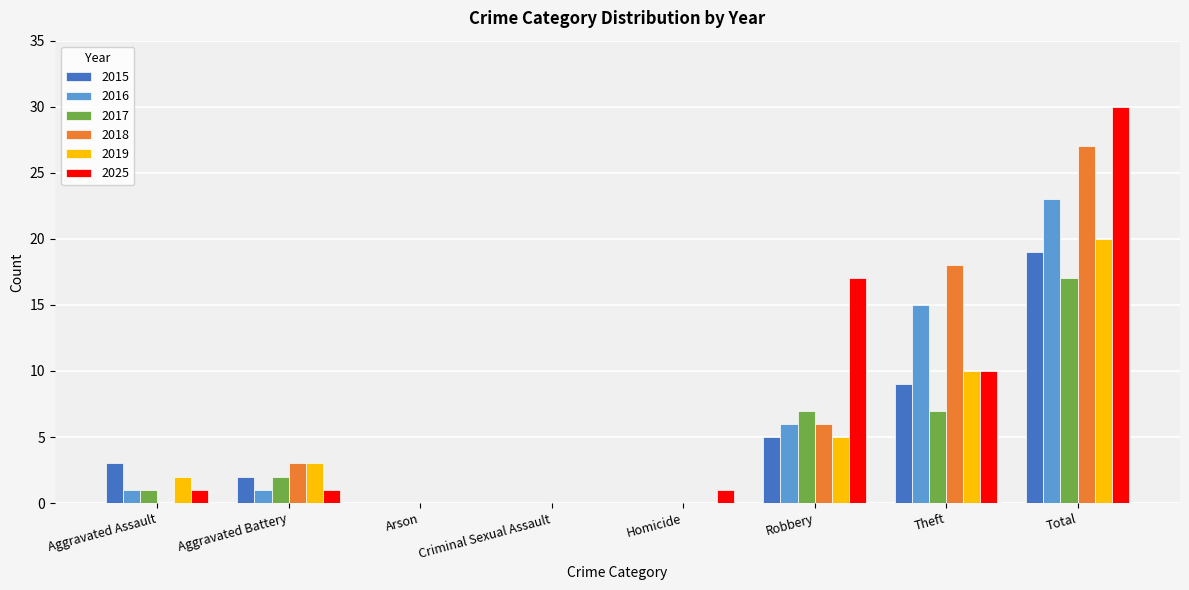

What is the maximum value for 2018?

27